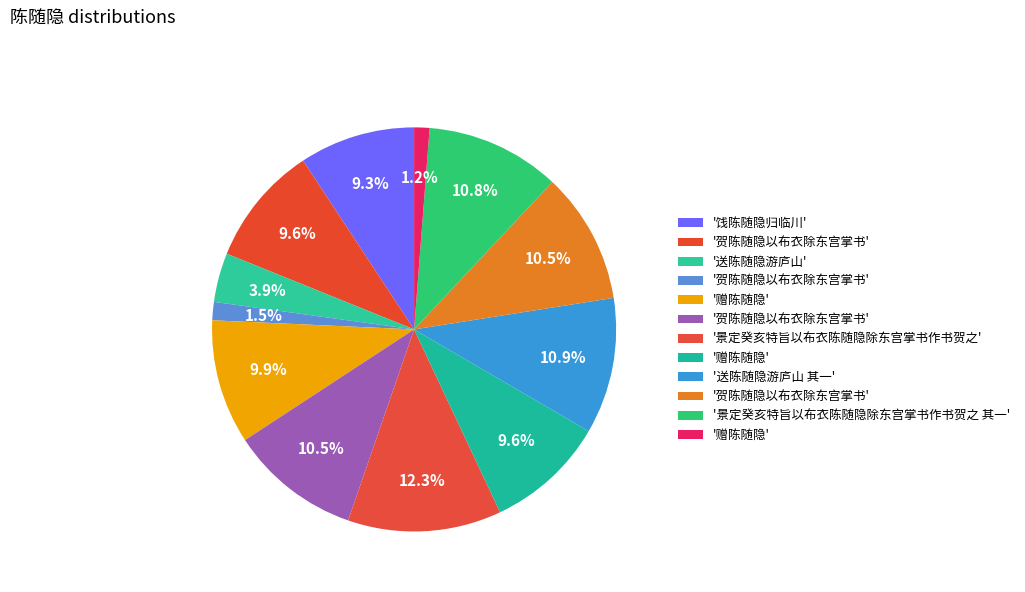

What is the largest slice in the pie chart?

景定癸亥特旨以布衣陈随隐除东宫掌书作书贺之